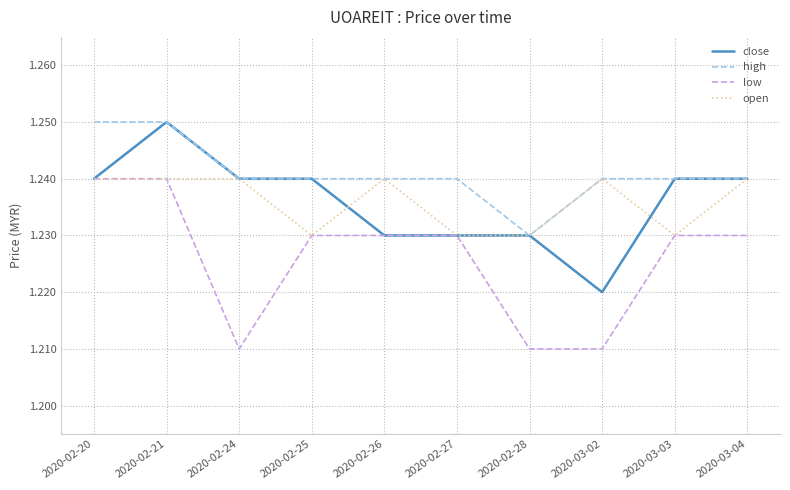

How many open values are between 1 and 2?

10